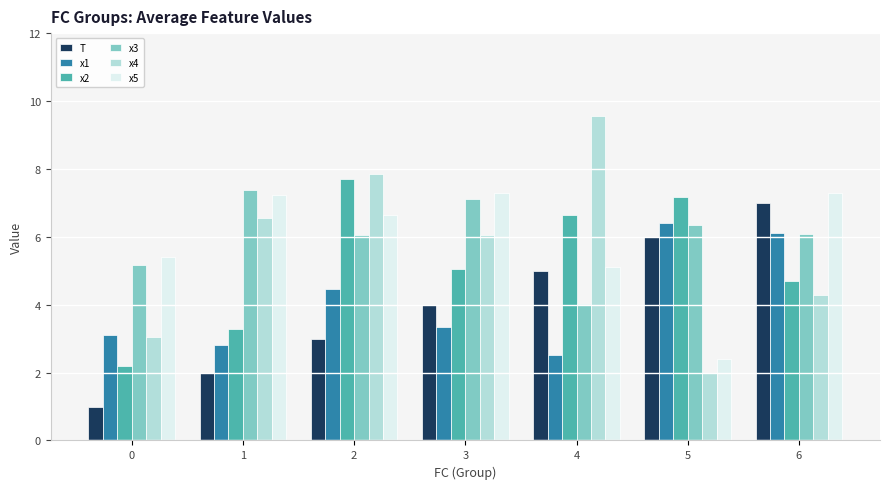

How many values in the x4 series exceed 6?

4